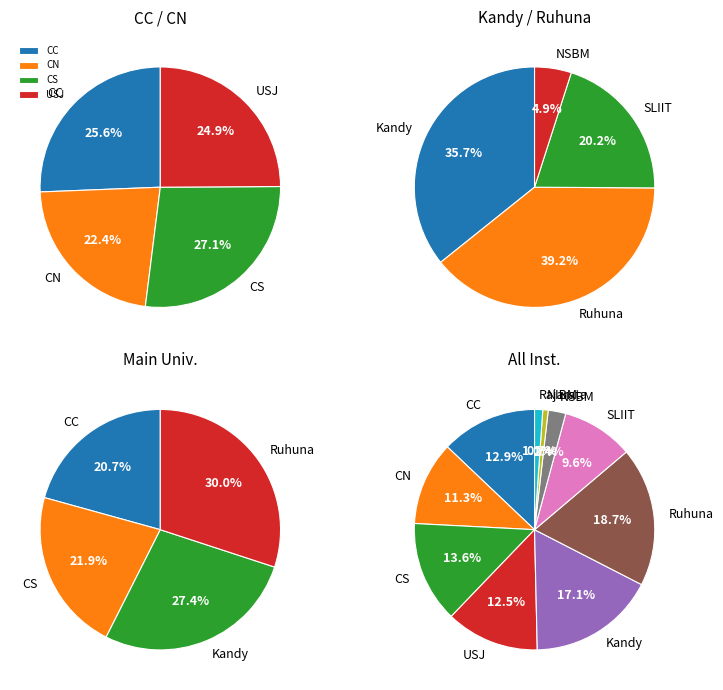

To the nearest percent, what is the difference between the CN and Rajarata slice percentages?

10%